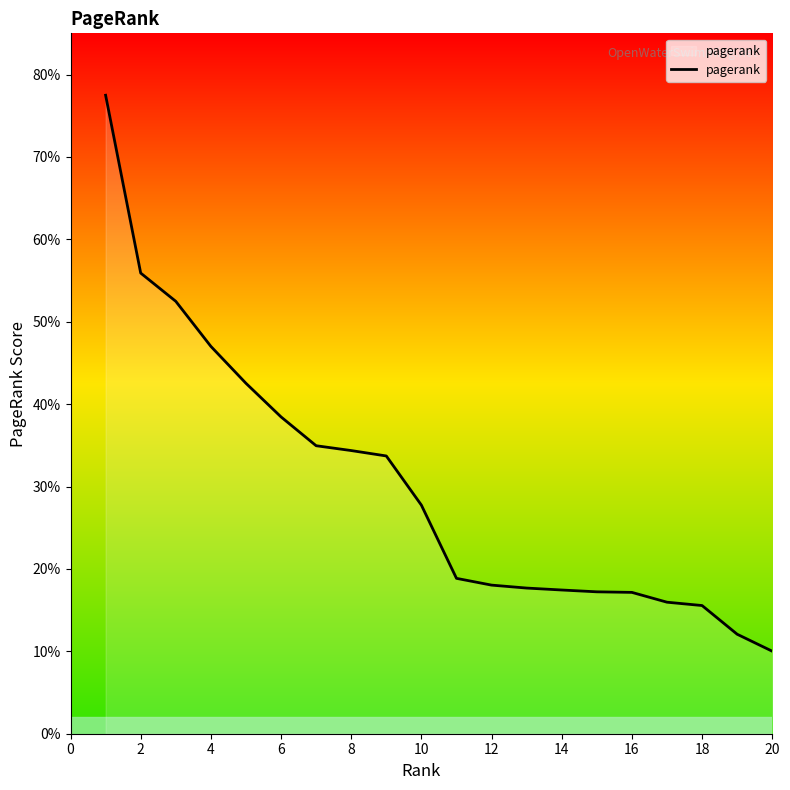

Does the chart have visible grid lines?

No